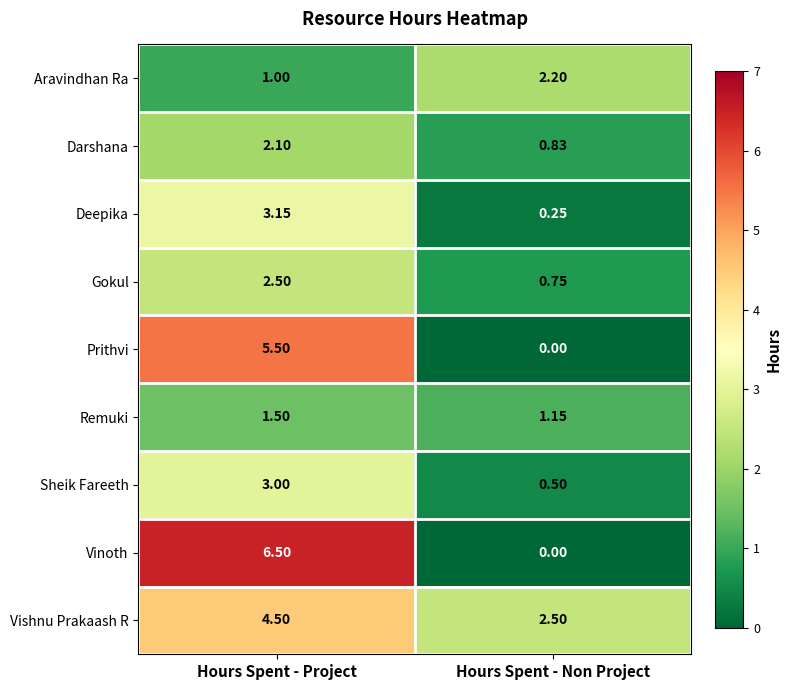

List the labels in order of Deepika value, largest first.

Hours Spent - Project, Hours Spent - Non Project